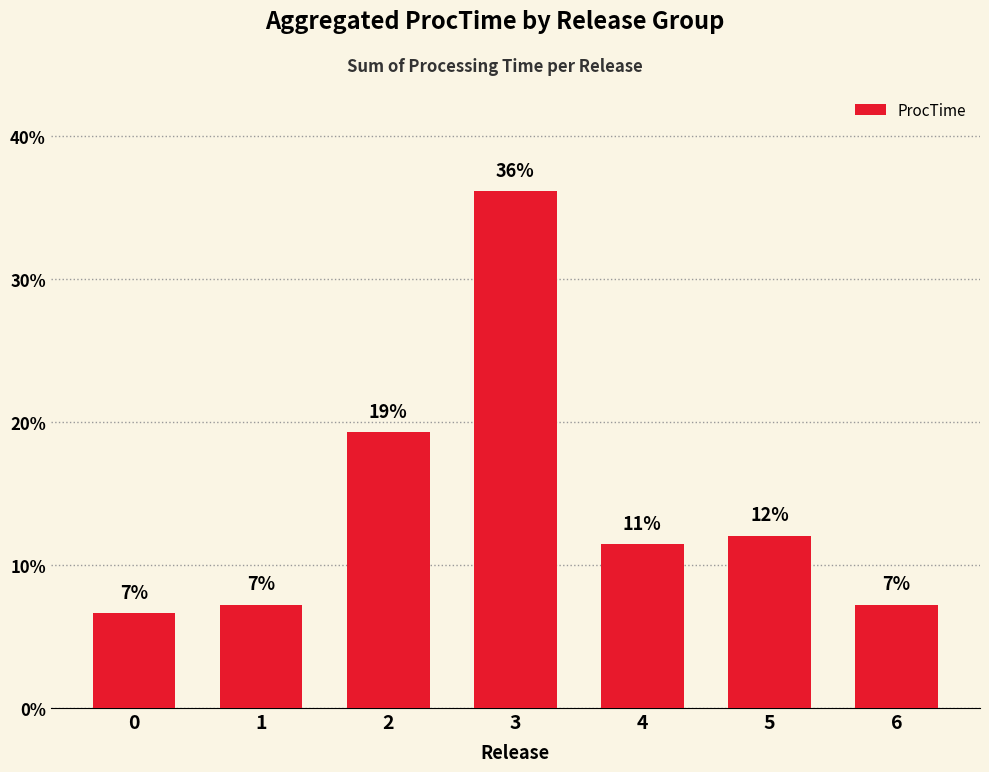

What is the sum of all values?

100.0